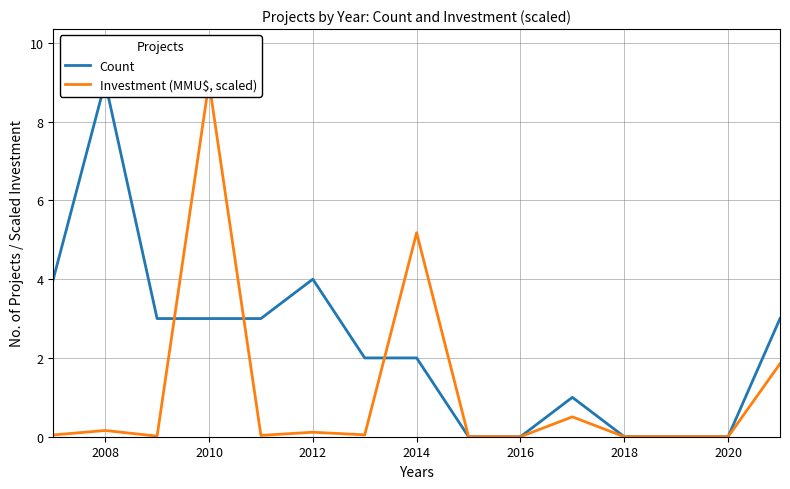

Which category has the highest value across all series?

2008